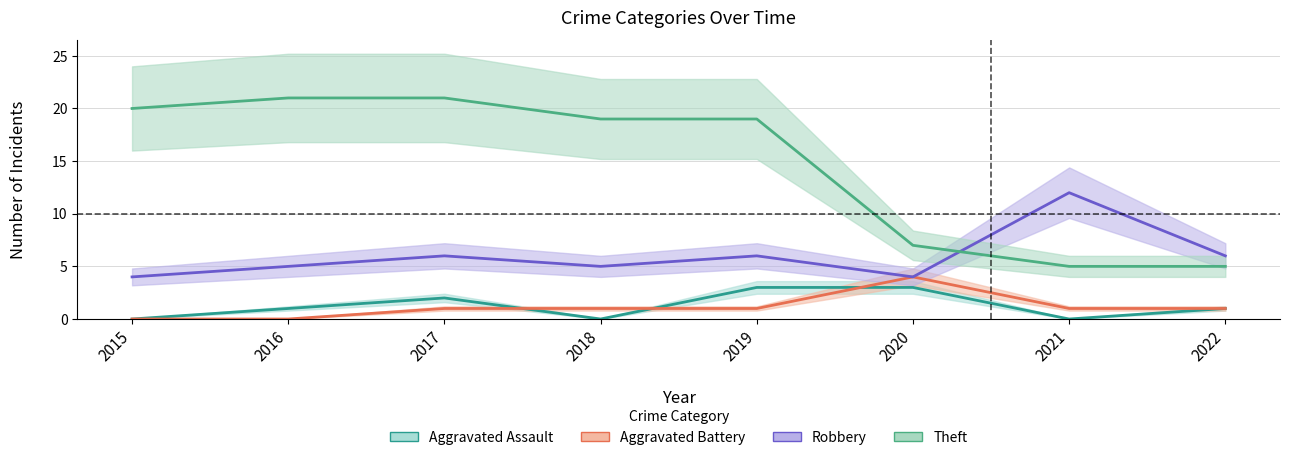

Rank the categories by Theft value from highest to lowest.

2016, 2017, 2015, 2018, 2019, 2020, 2021, 2022